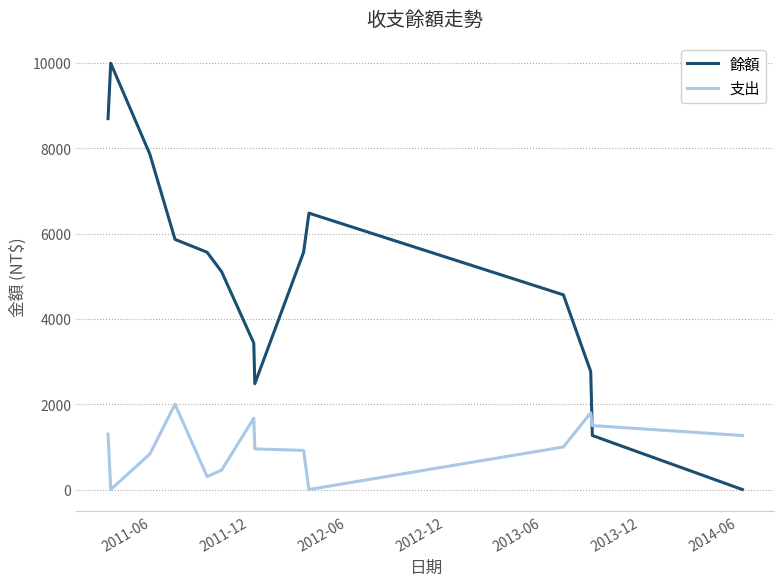

Which series has the largest range (max minus min)?

餘額